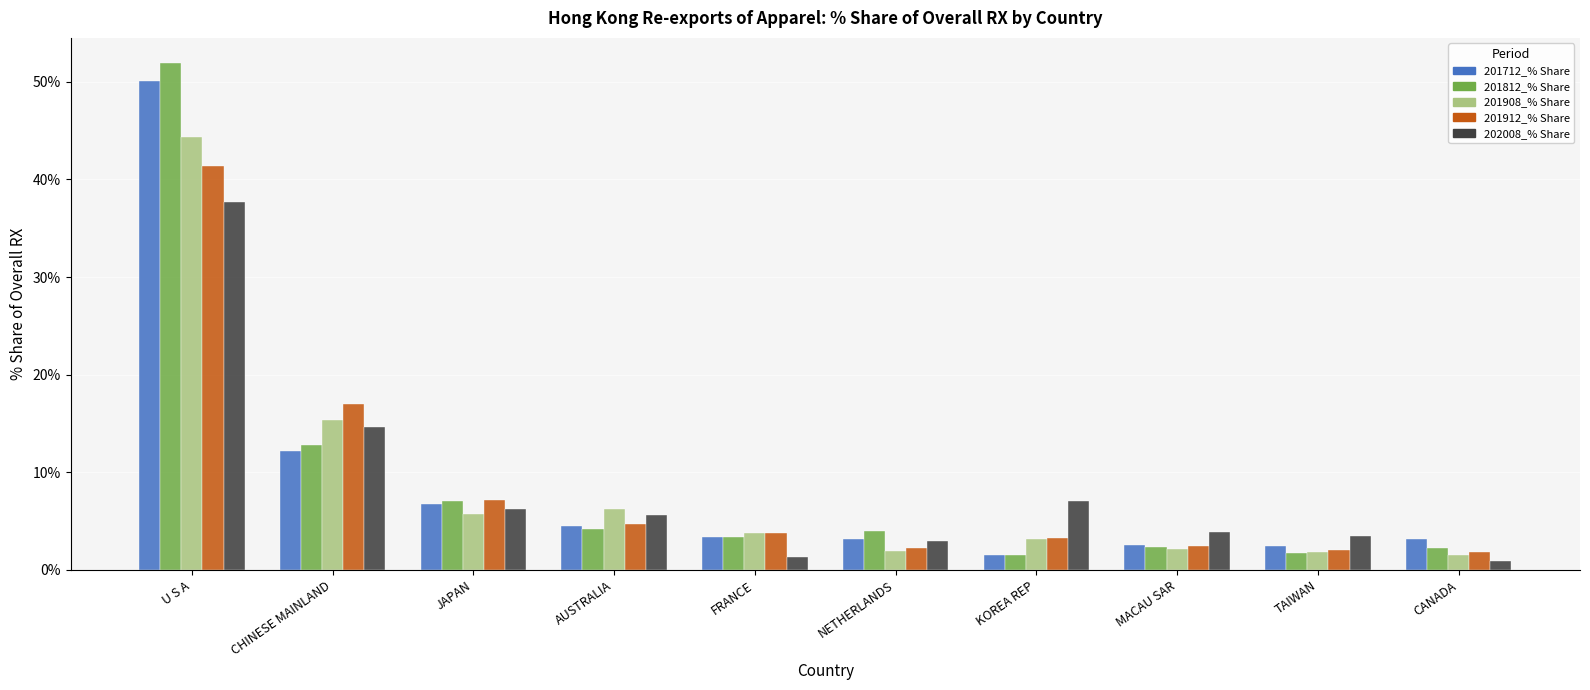

What is the spread (max minus min) of values at FRANCE?

2.4